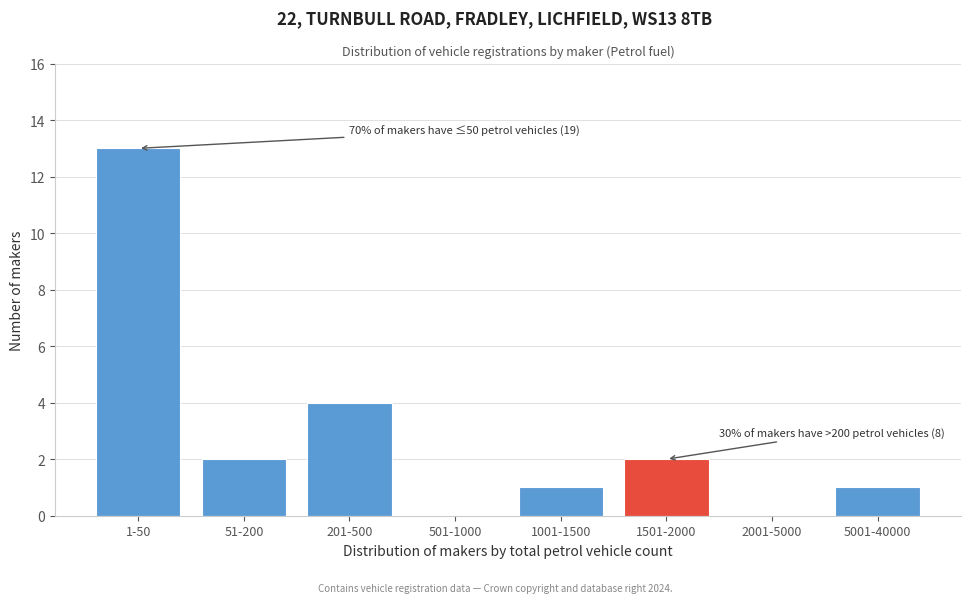

Reading right to left, what are all the values shown in this chart?

5001-40000=1	2001-5000=0	1501-2000=2	1001-1500=1	501-1000=0	201-500=4	51-200=2	1-50=13